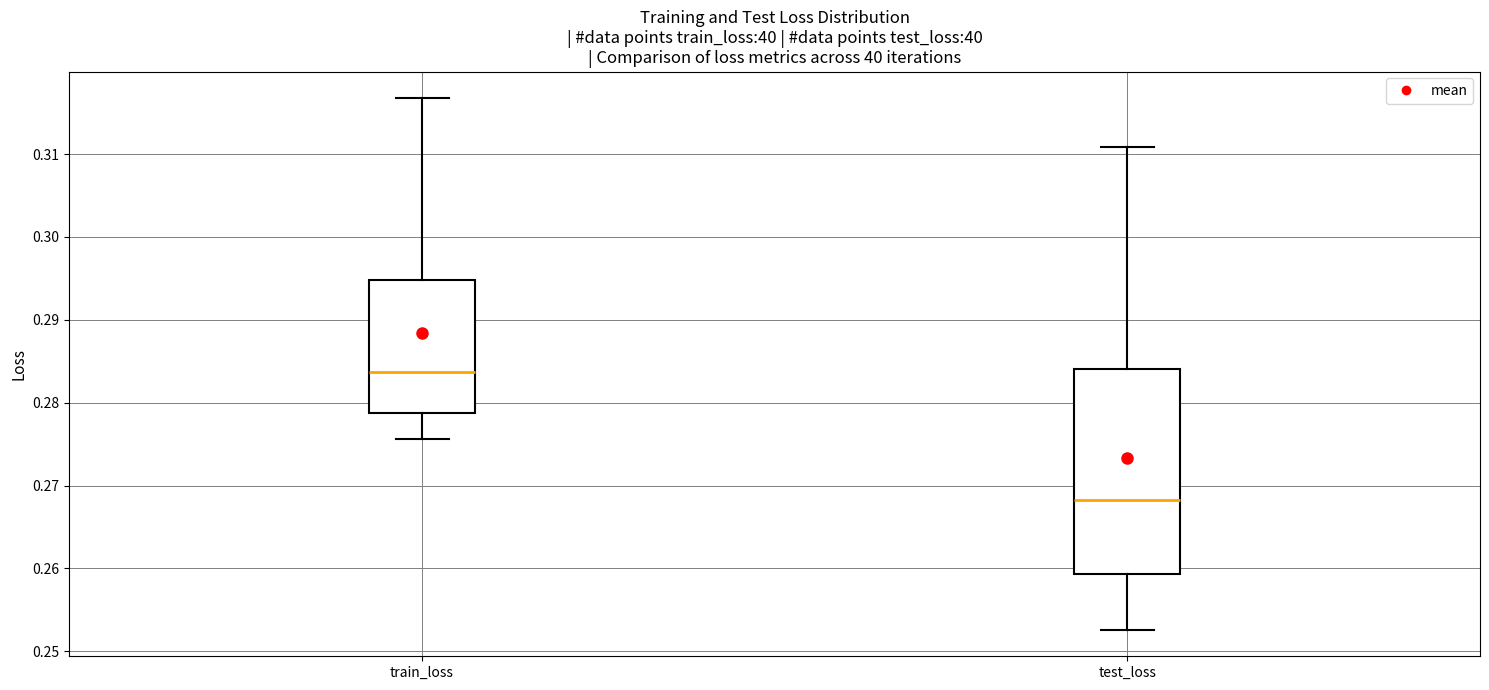

Where does the lower whisker of the box for train_loss end on the y-axis? The values are not printed on the chart, so give them approximately, as read against the axis.

0.276